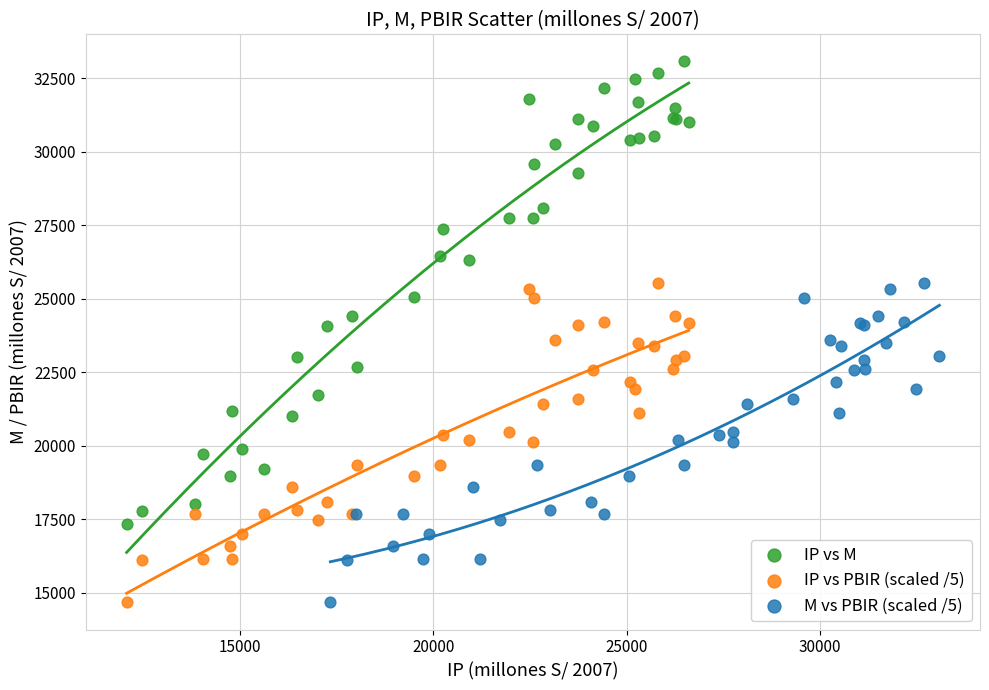

Which series reaches the maximum Y coordinate?

IP vs M